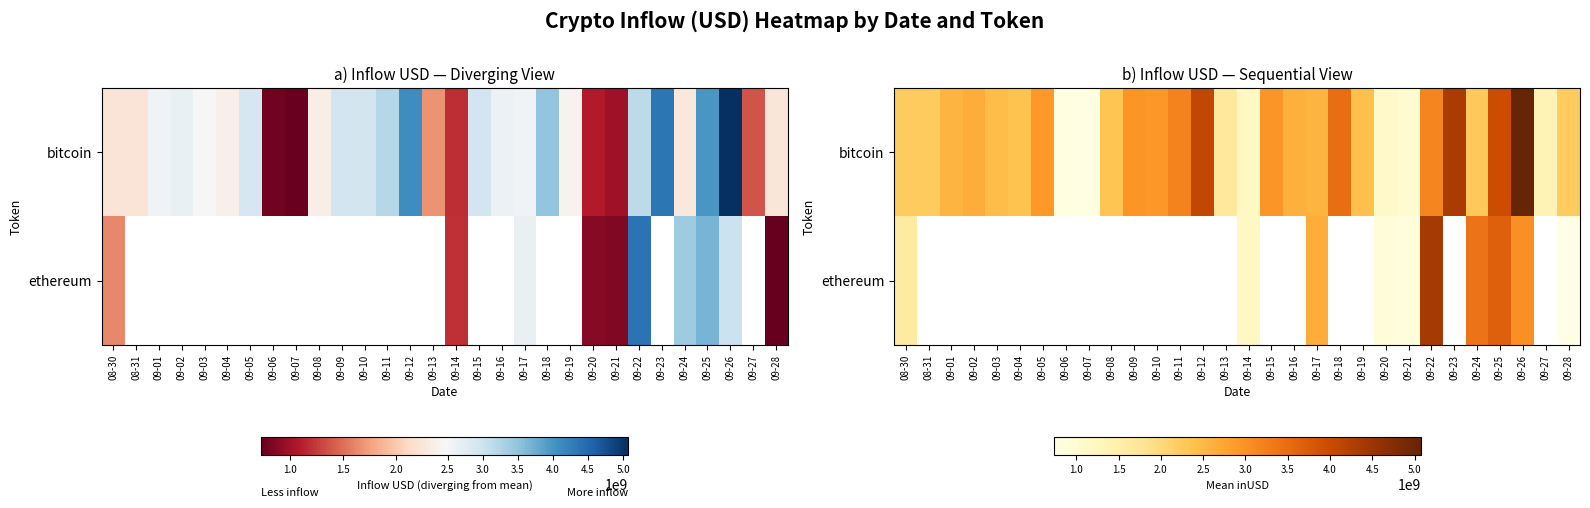

Count the number of data series in this chart.

2